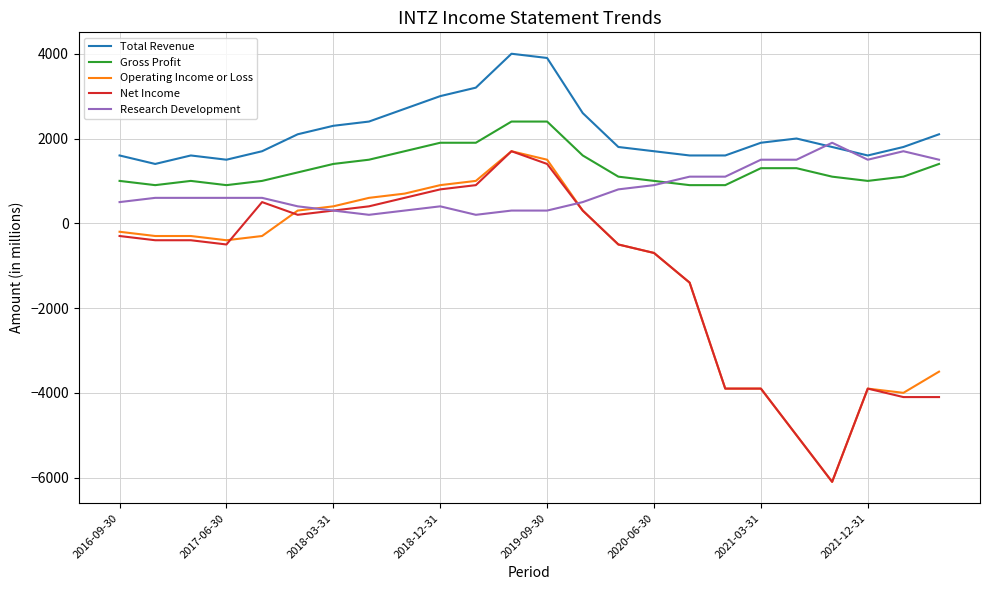

Which series has the largest total across all categories?

Total Revenue